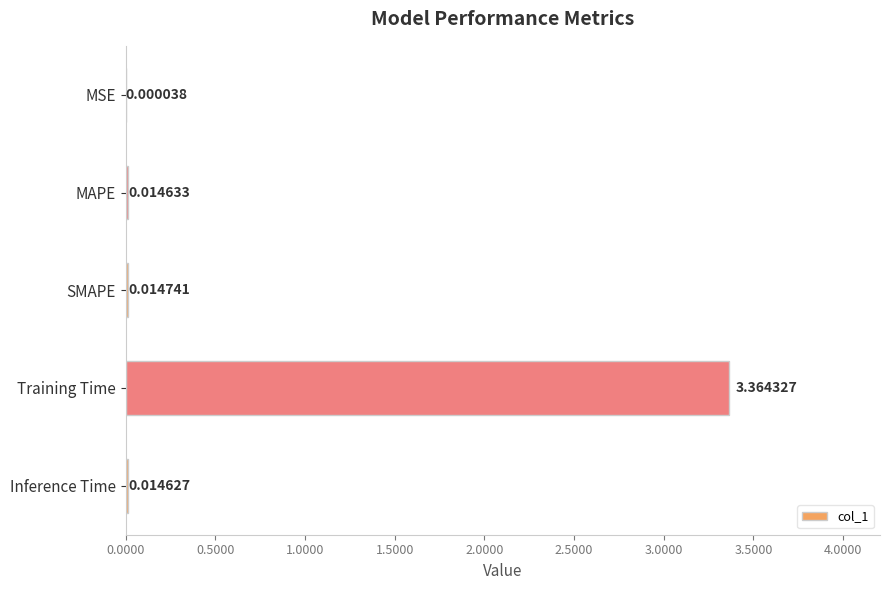

Where is the data nearest to the value 1?

SMAPE